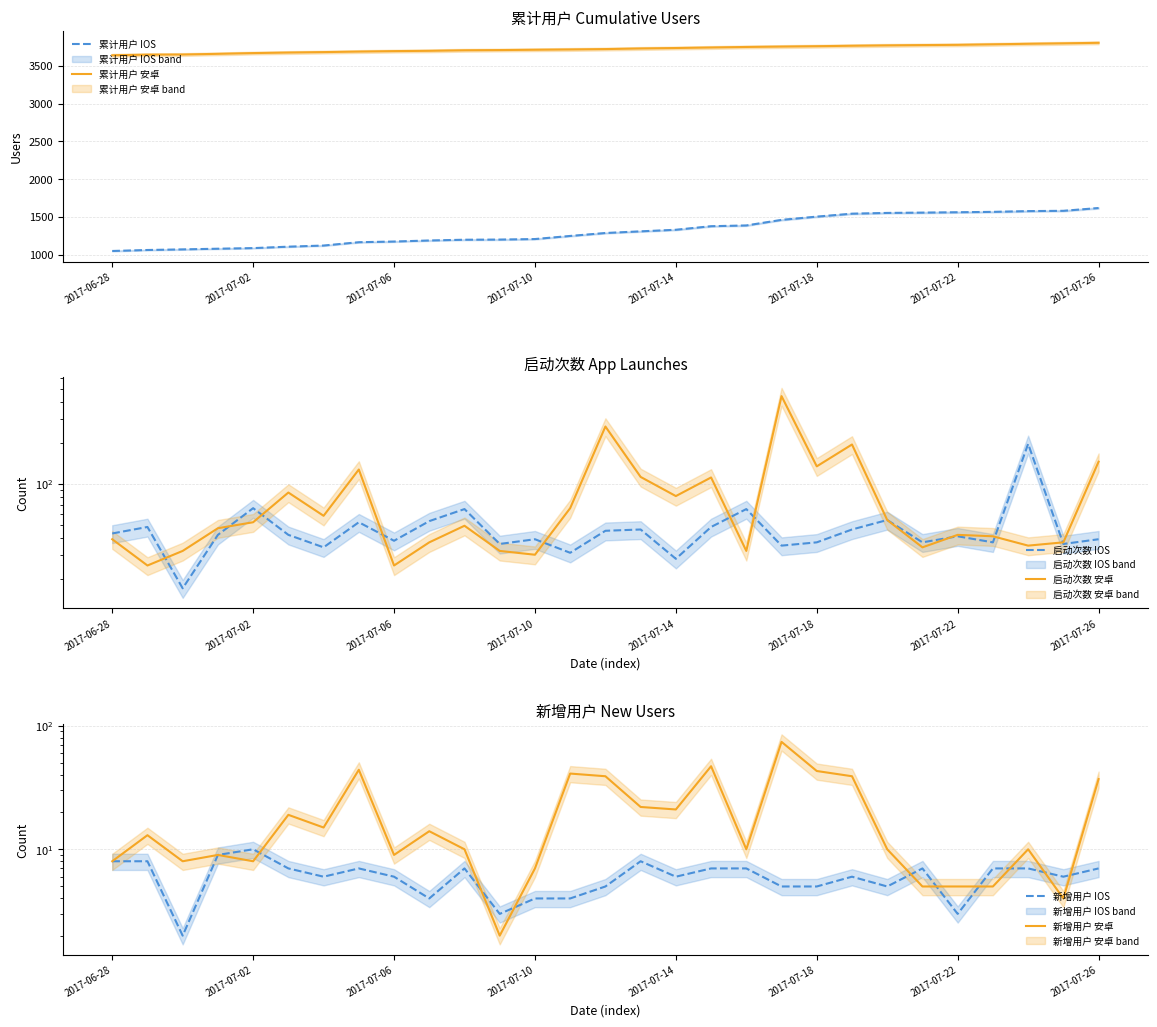

True or false: 累计用户 IOS and 累计用户 安卓 intersect in this chart.

False